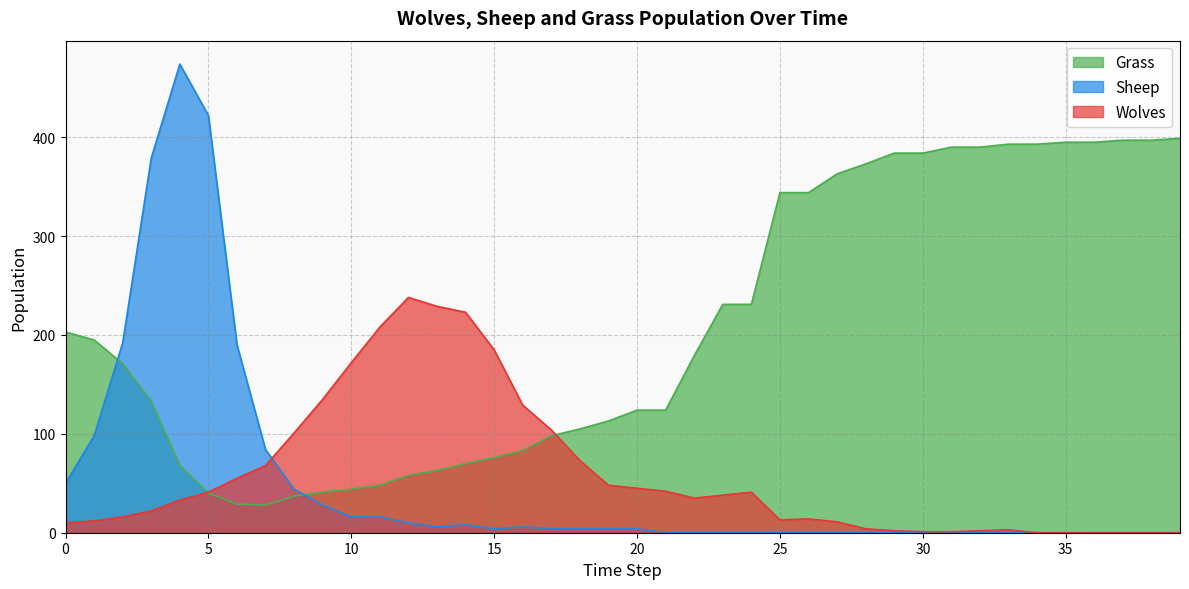

How many categories are shown in the chart?

40